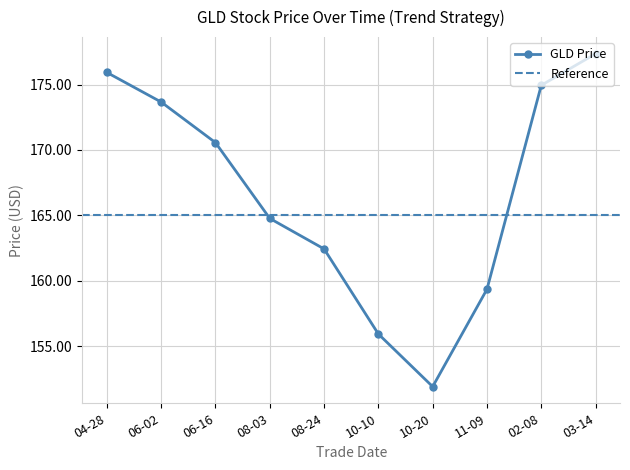

How many interior local valleys does the GLD Price series have?

1